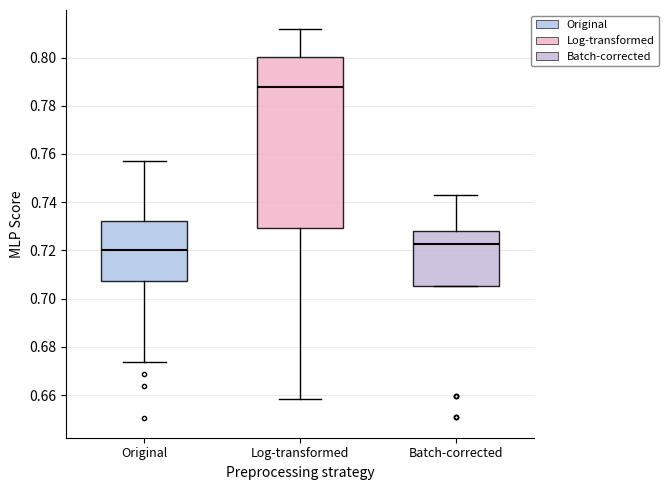

Reading left to right, read every box against the y-axis: the position of its median line, the range the box covers, and the ends of its whiskers. The values are not printed on the chart, so give them approximately, as read against the axis.

Original: median 0.720, box 0.708 to 0.732, whiskers 0.674 to 0.758
Log-transformed: median 0.788, box 0.730 to 0.800, whiskers 0.658 to 0.812
Batch-corrected: median 0.722, box 0.706 to 0.728, whiskers 0.706 to 0.742